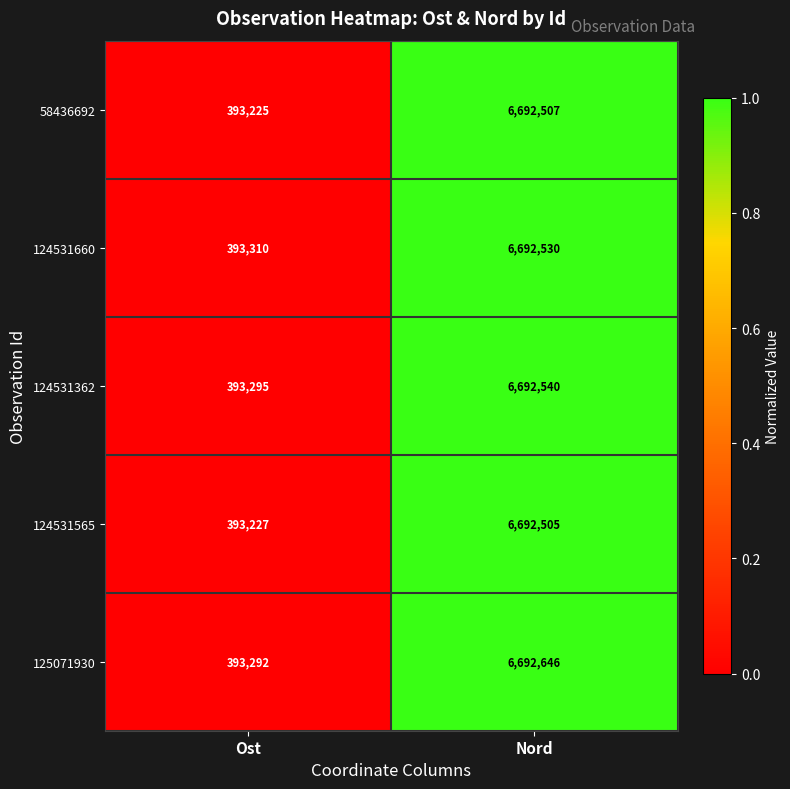

What is the difference between the 124531660 values at Nord and Ost?

6299220